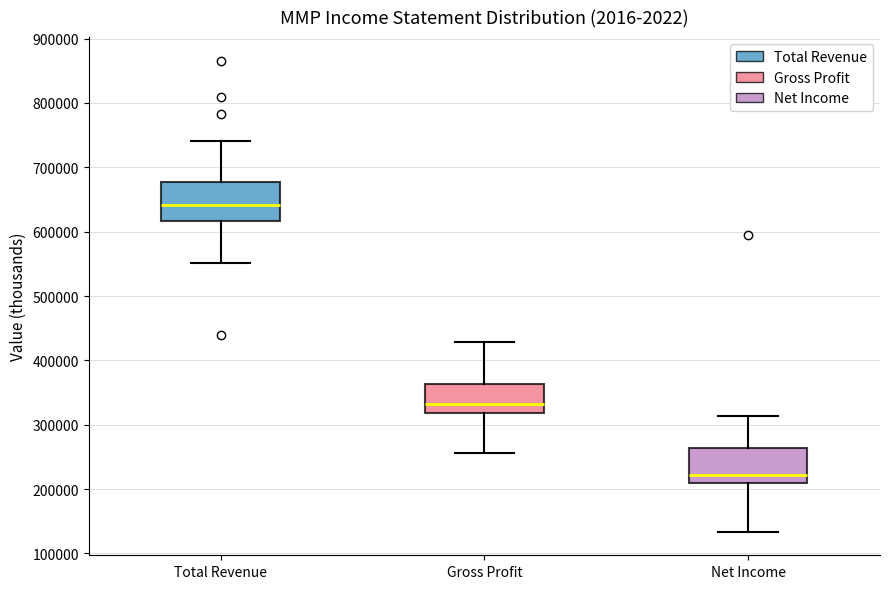

Which box has the highest median line?

Total Revenue